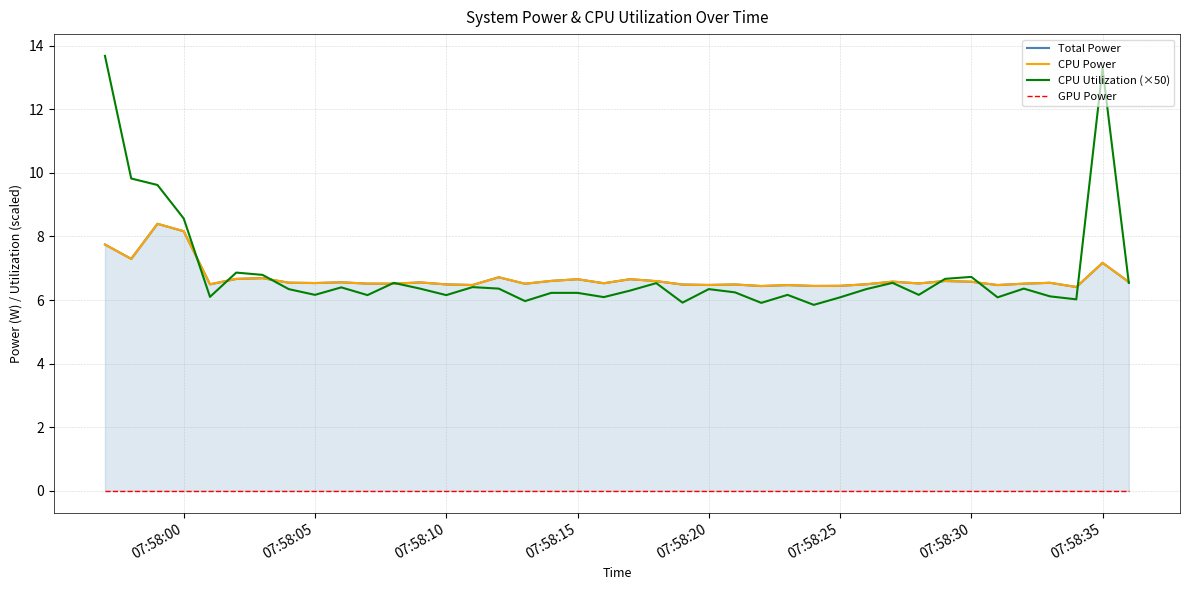

What is the highest value of the CPU Utilization (×50) series?

13.7